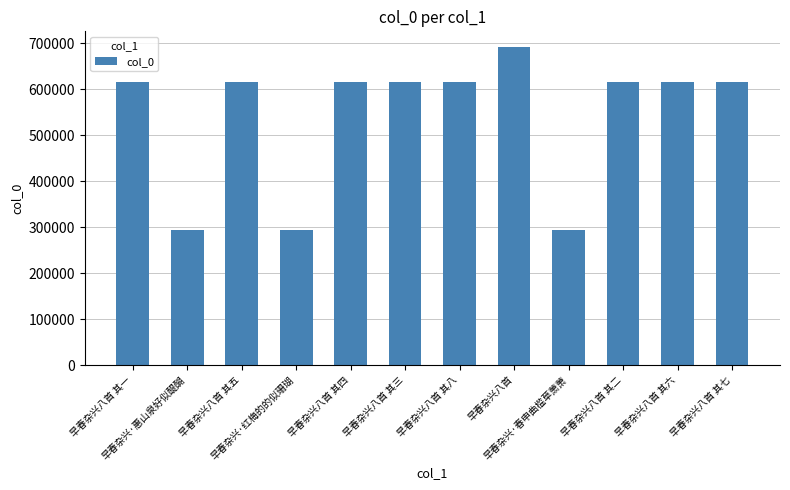

What is the smallest value displayed?

293355